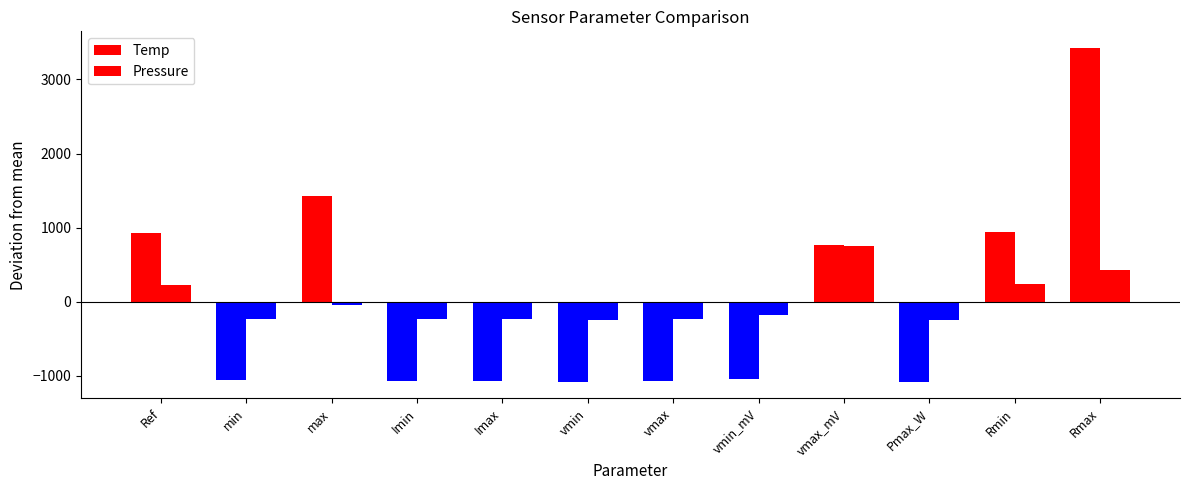

How many values in Temp are below zero?

7